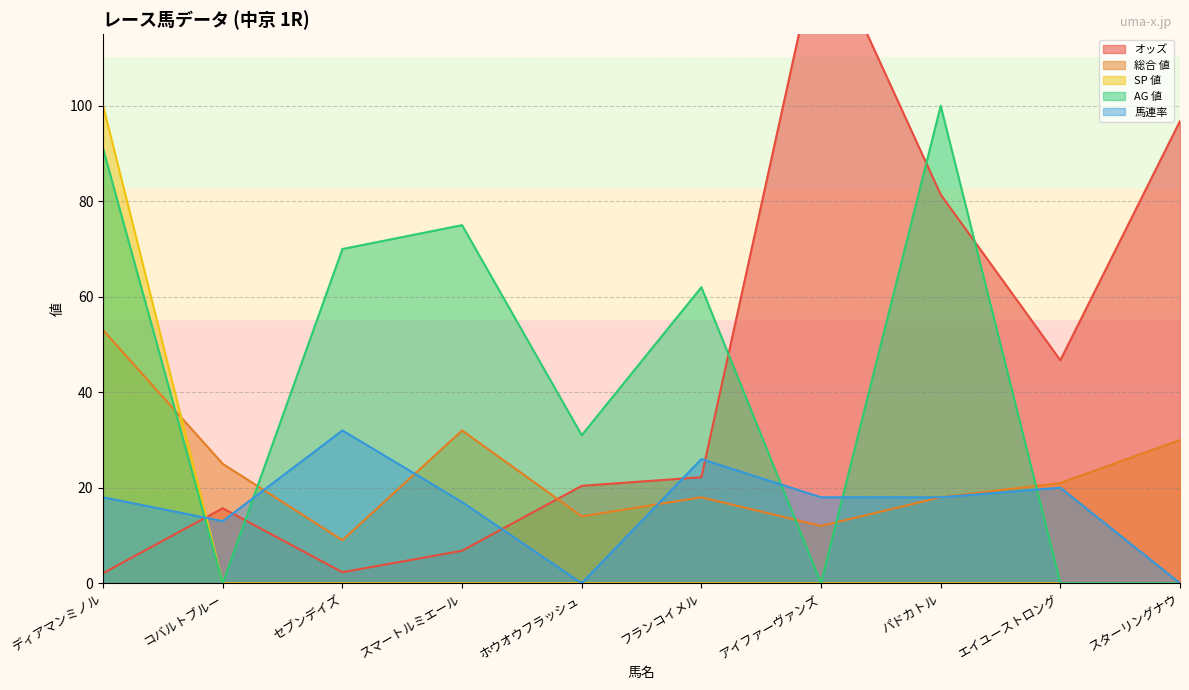

Reading left to right, extract all data points from this chart.

オッズ: ディアマンミノル=2.1	コバルトブルー=15.7	セブンデイズ=2.3	スマートルミエール=6.8	ホウオウフラッシュ=20.4	フランコイメル=22.2	アイファーヴァンズ=136.1	パドカトル=81.4	エイユーストロング=46.7	スターリングナウ=96.8
総合 値: ディアマンミノル=53.0	コバルトブルー=25.0	セブンデイズ=9.0	スマートルミエール=32.0	ホウオウフラッシュ=14.0	フランコイメル=18.0	アイファーヴァンズ=12.0	パドカトル=18.0	エイユーストロング=21.0	スターリングナウ=30.0
SP 値: ディアマンミノル=100.0	コバルトブルー=0.0	セブンデイズ=0.0	スマートルミエール=0.0	ホウオウフラッシュ=0.0	フランコイメル=0.0	アイファーヴァンズ=0.0	パドカトル=0.0	エイユーストロング=0.0	スターリングナウ=0.0
AG 値: ディアマンミノル=91.0	コバルトブルー=0.0	セブンデイズ=70.0	スマートルミエール=75.0	ホウオウフラッシュ=31.0	フランコイメル=62.0	アイファーヴァンズ=0.0	パドカトル=100.0	エイユーストロング=0.0	スターリングナウ=0.0
馬連率: ディアマンミノル=18.0	コバルトブルー=13.0	セブンデイズ=32.0	スマートルミエール=17.0	ホウオウフラッシュ=0.0	フランコイメル=26.0	アイファーヴァンズ=18.0	パドカトル=18.0	エイユーストロング=20.0	スターリングナウ=0.0